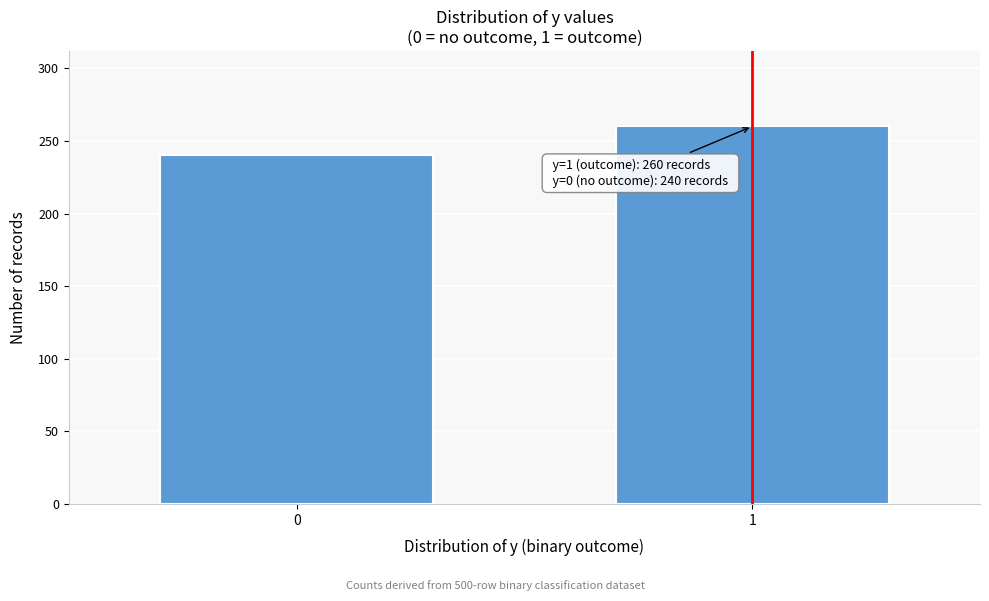

Reading right to left, extract all data points from this chart.

260	240